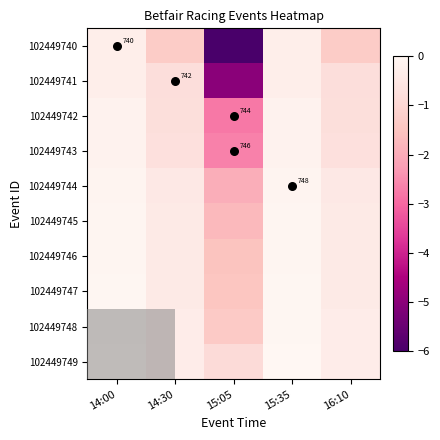

What is the total value across all series at 15:05?

-25.3